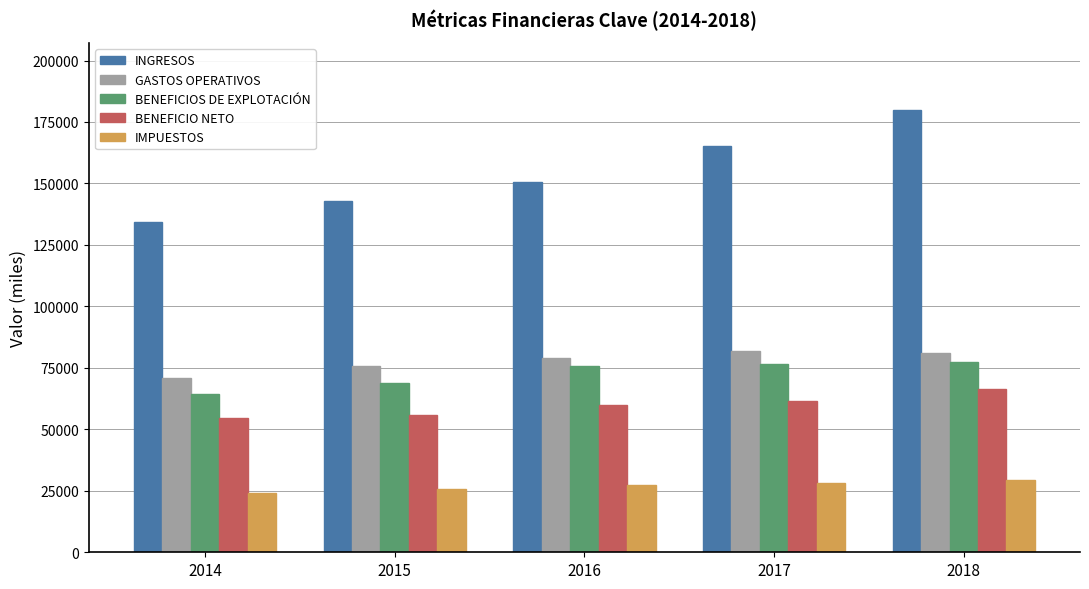

List the series in order of their peak value, highest first.

INGRESOS, GASTOS OPERATIVOS, BENEFICIOS DE EXPLOTACIÓN, BENEFICIO NETO, IMPUESTOS